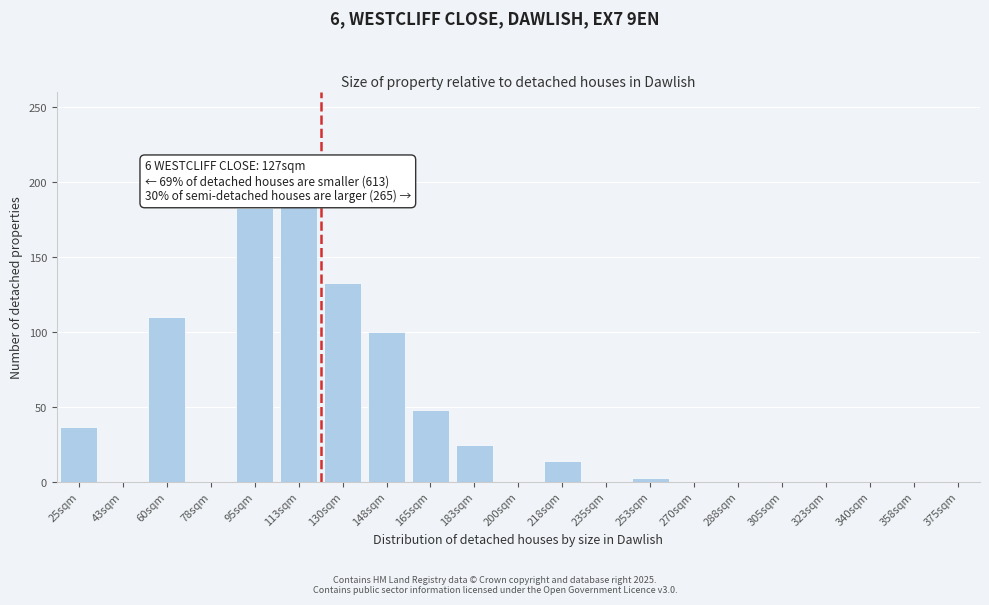

What is the maximum value shown in the chart?

185